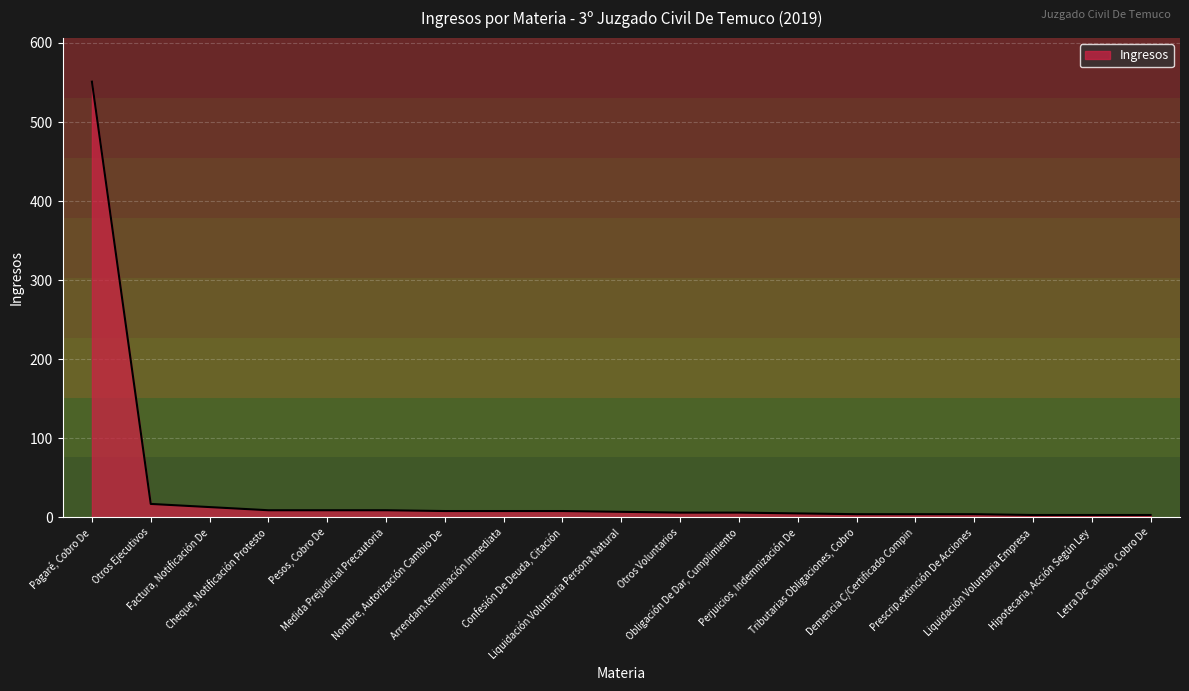

What is the maximum value shown in the chart?

551